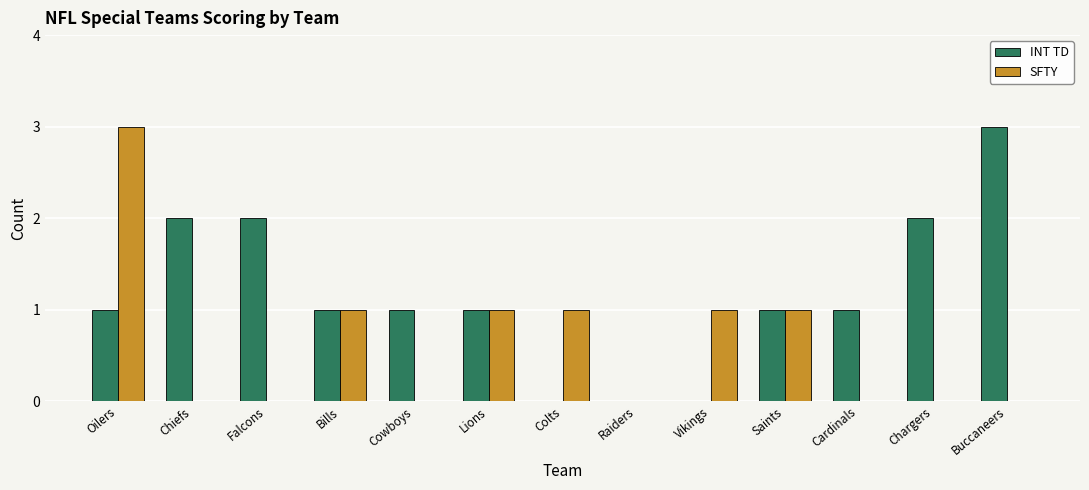

How many distinct data groups are displayed?

2